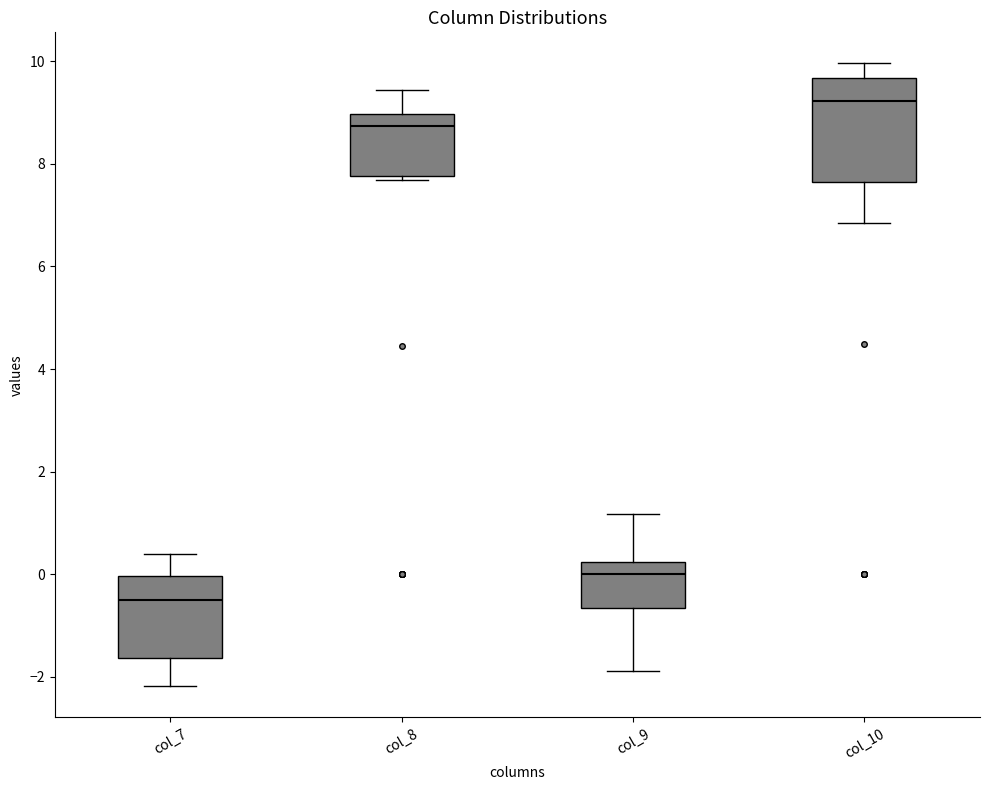

Reading left to right, read every box against the y-axis: the position of its median line, the range the box covers, and the ends of its whiskers. The values are not printed on the chart, so give them approximately, as read against the axis.

col_7: median -0.6, box -1.6 to 0.0, whiskers -2.2 to 0.4
col_8: median 8.8, box 7.8 to 9.0, whiskers 7.6 to 9.4
col_9: median 0.0, box -0.6 to 0.2, whiskers -1.8 to 1.2
col_10: median 9.2, box 7.6 to 9.6, whiskers 6.8 to 10.0